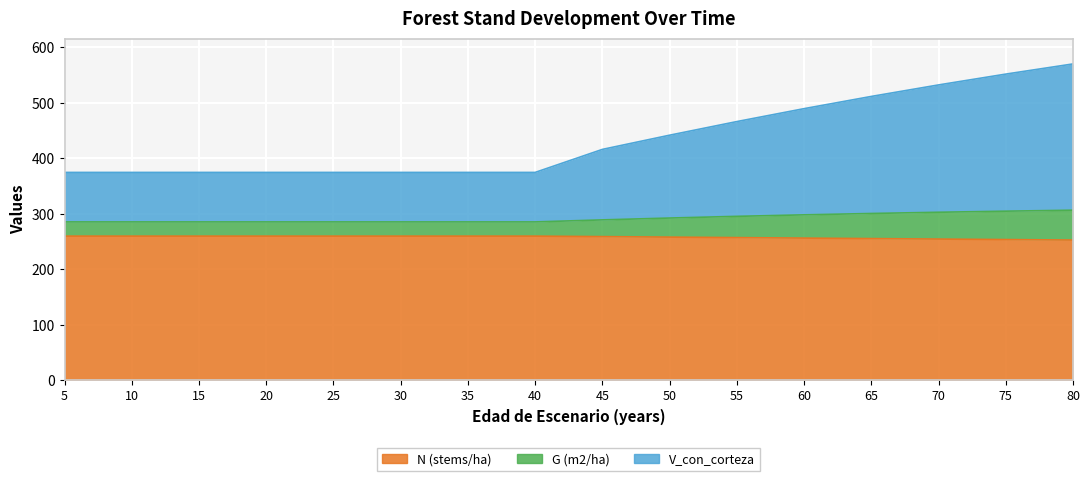

Which category has the highest value across all series?

80